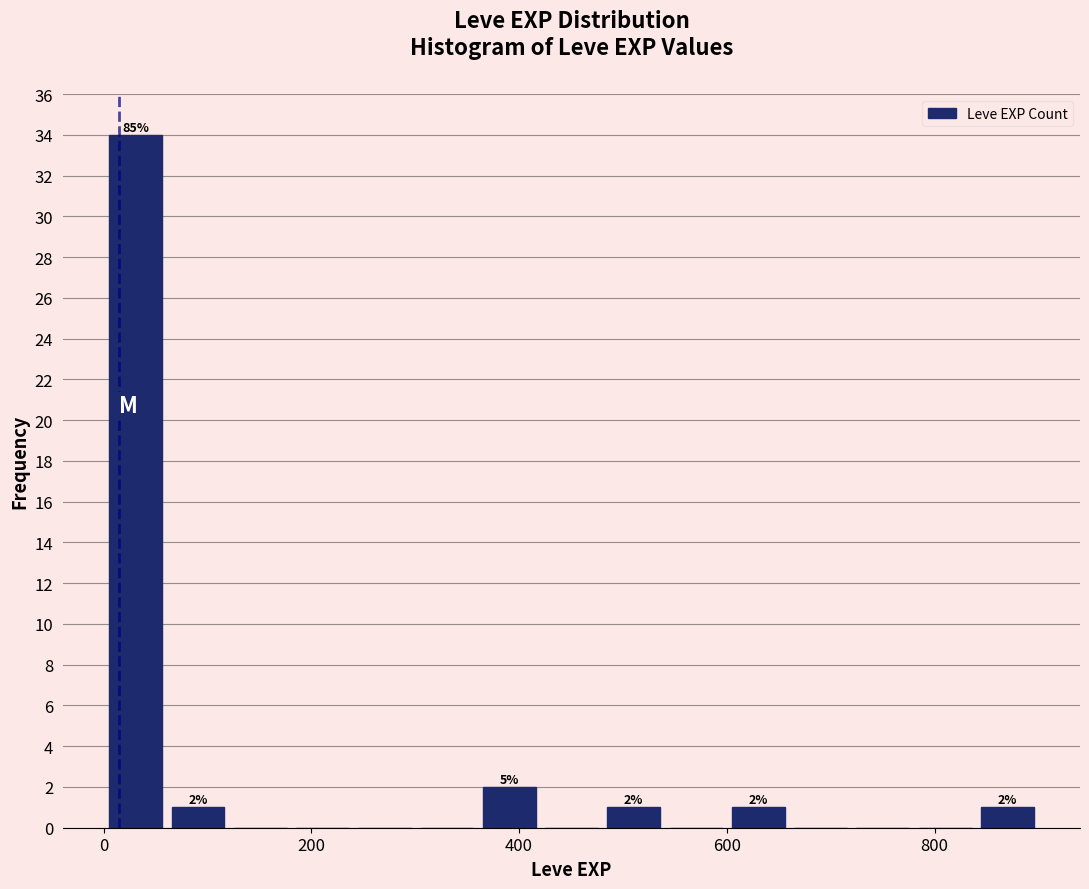

Around what value on the x-axis is the tallest bar? Give the approximate position of its centre, as read against the axis.

40